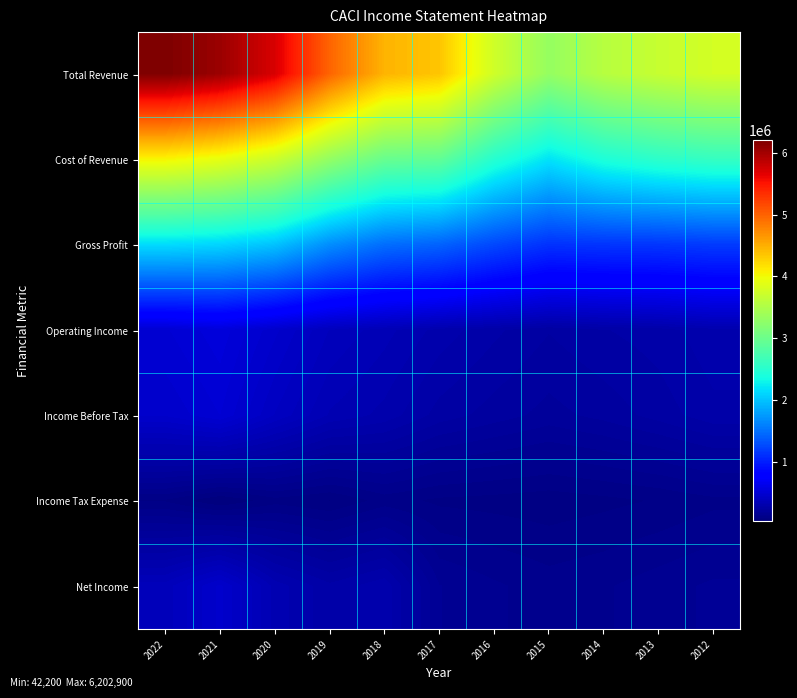

At how many categories does at least one series exceed 4399504?

5